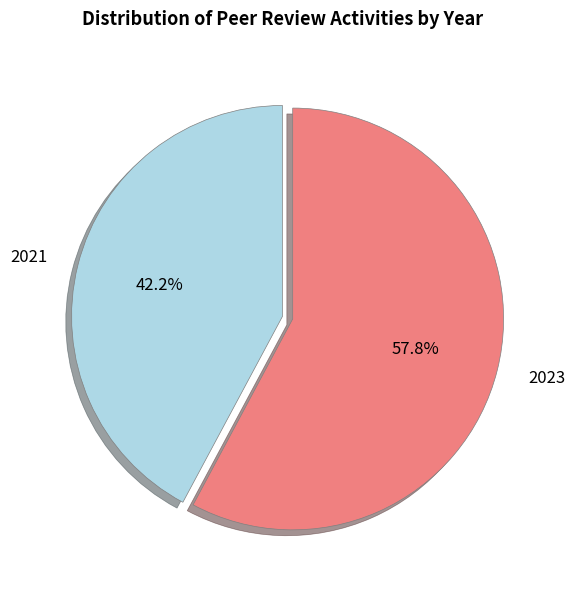

Rank the categories by value from highest to lowest.

2023, 2021